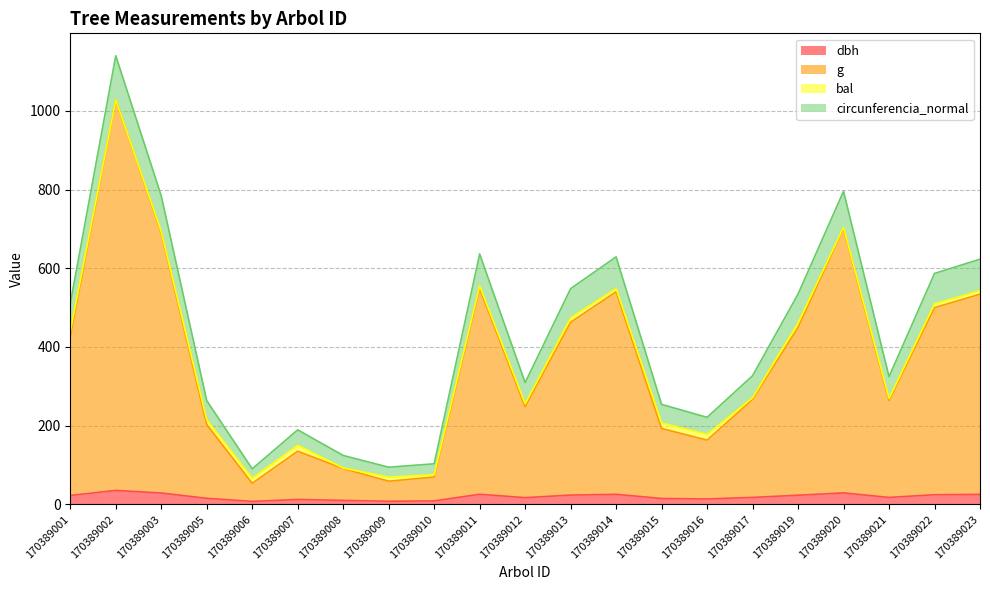

At which label is g closest to 540?

170389014